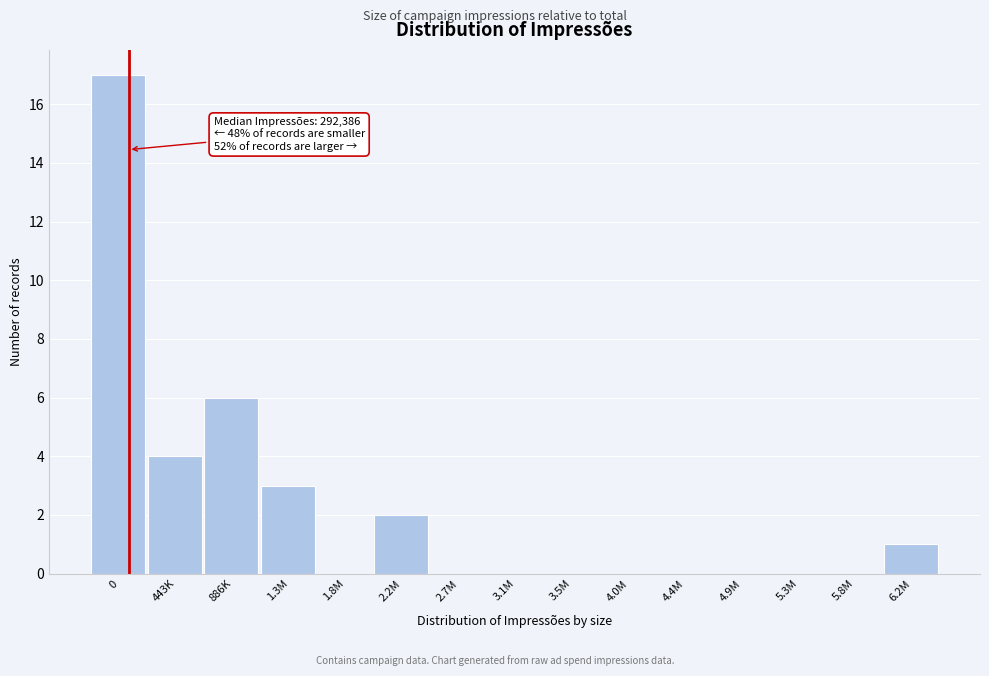

Reading right to left, transcribe all the data shown in this chart.

6.2M=1	5.8M=0	5.3M=0	4.9M=0	4.4M=0	4.0M=0	3.5M=0	3.1M=0	2.7M=0	2.2M=2	1.8M=0	1.3M=3	886K=6	443K=4	0=17